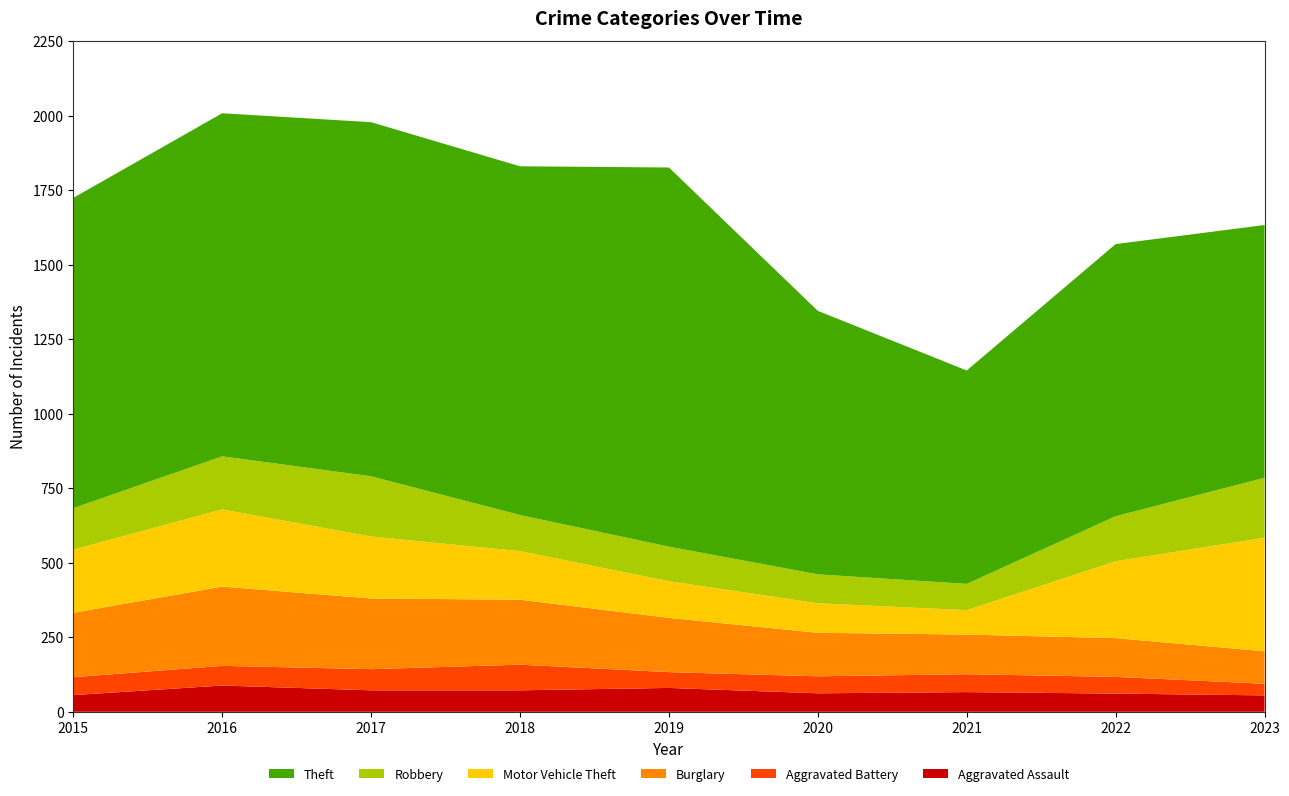

Reading left to right, what are all the values shown in this chart?

Aggravated Assault: 2015=56	2016=88	2017=72	2018=72	2019=80	2020=62	2021=66	2022=61	2023=55
Aggravated Battery: 2015=60	2016=66	2017=71	2018=86	2019=53	2020=57	2021=60	2022=56	2023=39
Burglary: 2015=216	2016=266	2017=237	2018=218	2019=182	2020=146	2021=133	2022=130	2023=109
Motor Vehicle Theft: 2015=212	2016=259	2017=208	2018=163	2019=123	2020=99	2021=82	2022=258	2023=381
Robbery: 2015=139	2016=178	2017=202	2018=121	2019=116	2020=97	2021=88	2022=151	2023=201
Theft: 2015=1041	2016=1151	2017=1188	2018=1170	2019=1272	2020=884	2021=716	2022=913	2023=848